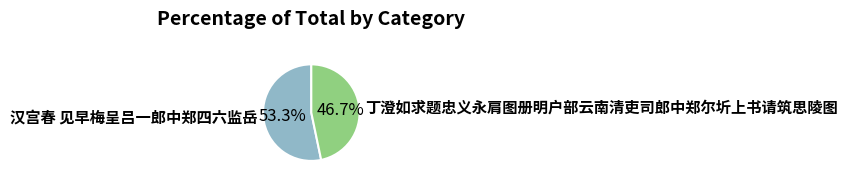

Rank the categories by value from lowest to highest.

丁澄如求题忠义永肩图册明户部云南清吏司郎中郑尔圻上书请筑思陵图, 汉宫春 见早梅呈吕一郎中郑四六监岳